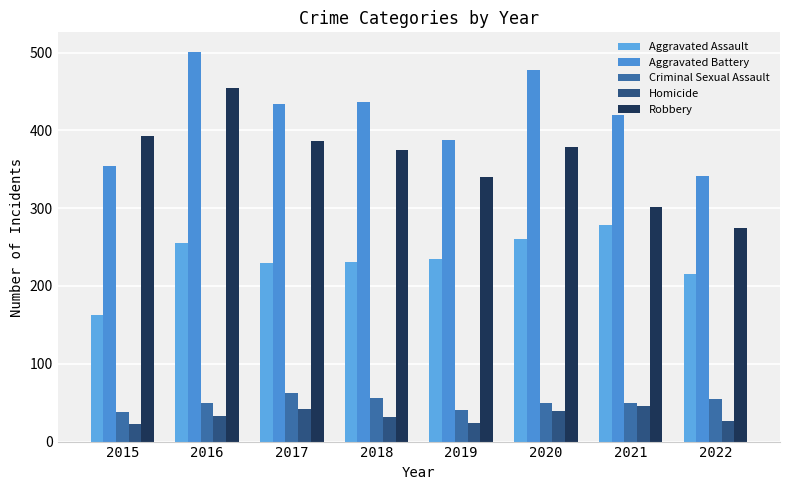

Reading left to right, what are all the values shown in this chart?

Aggravated Assault: 2015=163	2016=255	2017=230	2018=231	2019=235	2020=261	2021=279	2022=216
Aggravated Battery: 2015=354	2016=501	2017=434	2018=436	2019=388	2020=478	2021=420	2022=341
Criminal Sexual Assault: 2015=38	2016=49	2017=62	2018=56	2019=40	2020=49	2021=50	2022=55
Homicide: 2015=23	2016=33	2017=42	2018=31	2019=24	2020=39	2021=46	2022=27
Robbery: 2015=393	2016=455	2017=386	2018=375	2019=340	2020=379	2021=301	2022=275